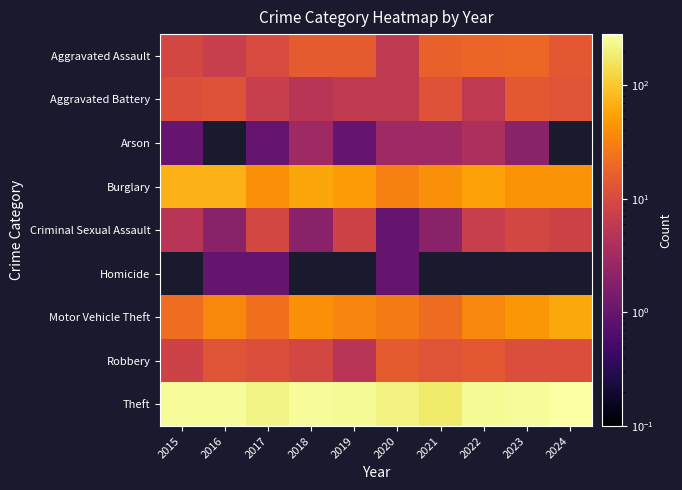

At how many categories does at least one series exceed 273?

1